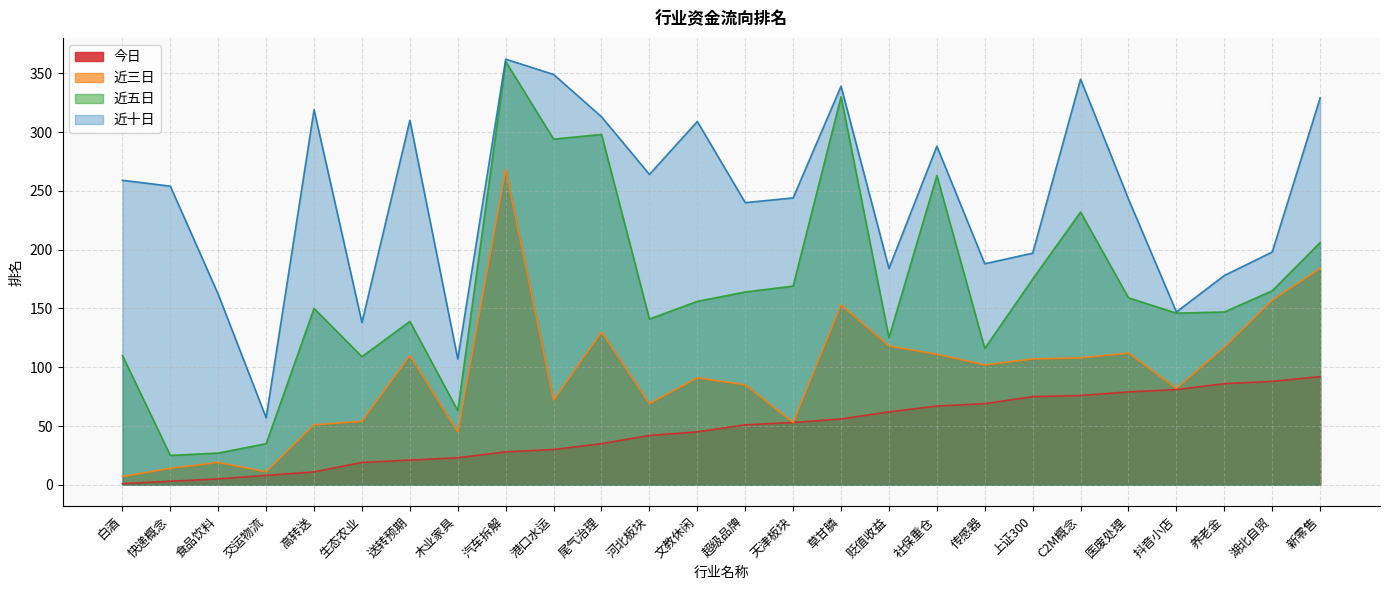

What is the total value across all series at 抖音小店?

456